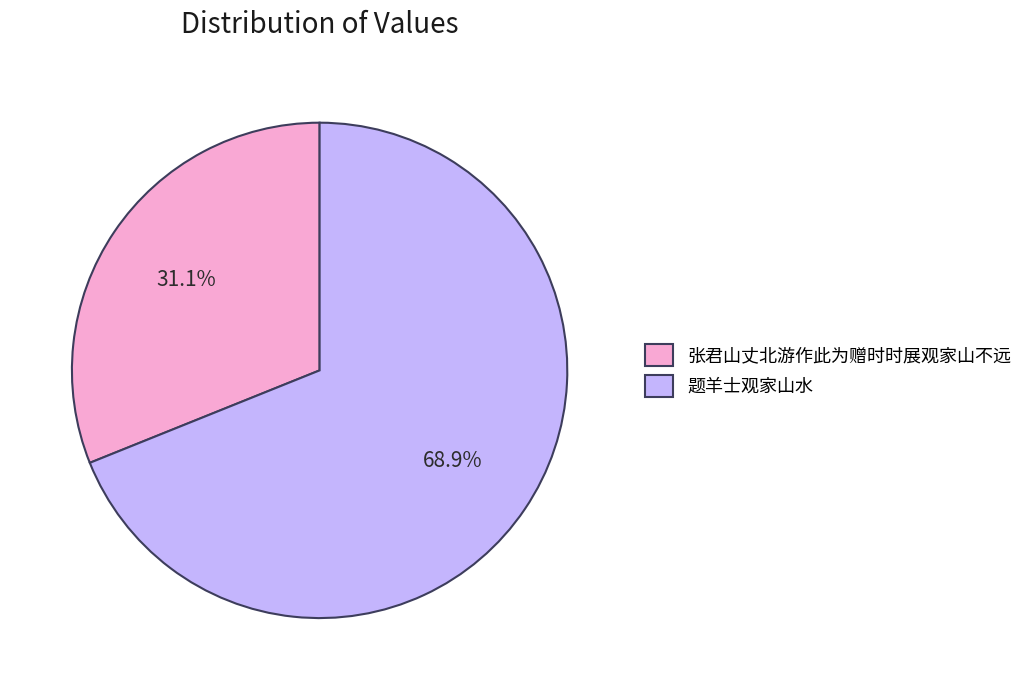

Which category has the biggest portion of the pie?

题羊士观家山水